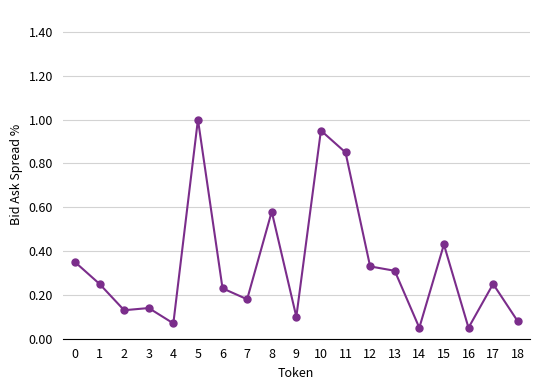

What is the change in value from 1 to 10?

+0.7